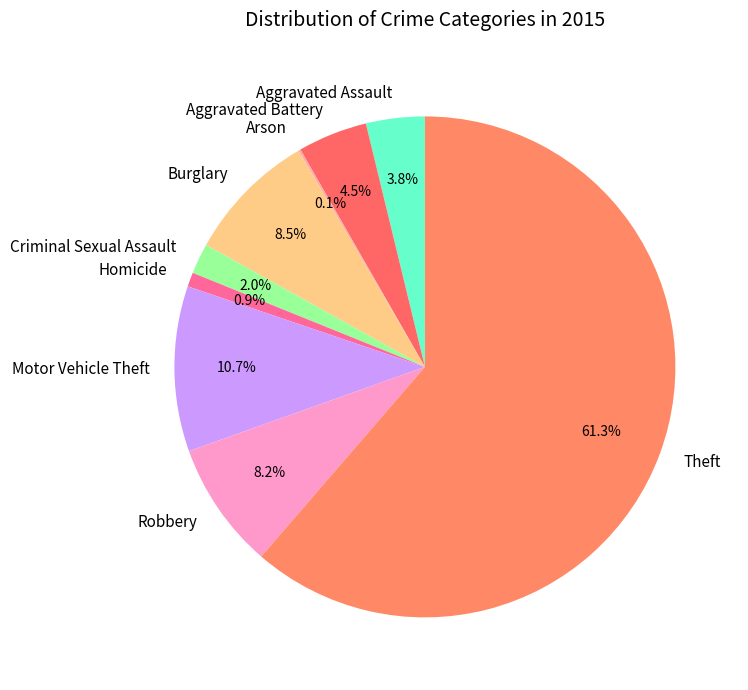

Which has a higher value, Motor Vehicle Theft or Criminal Sexual Assault?

Motor Vehicle Theft